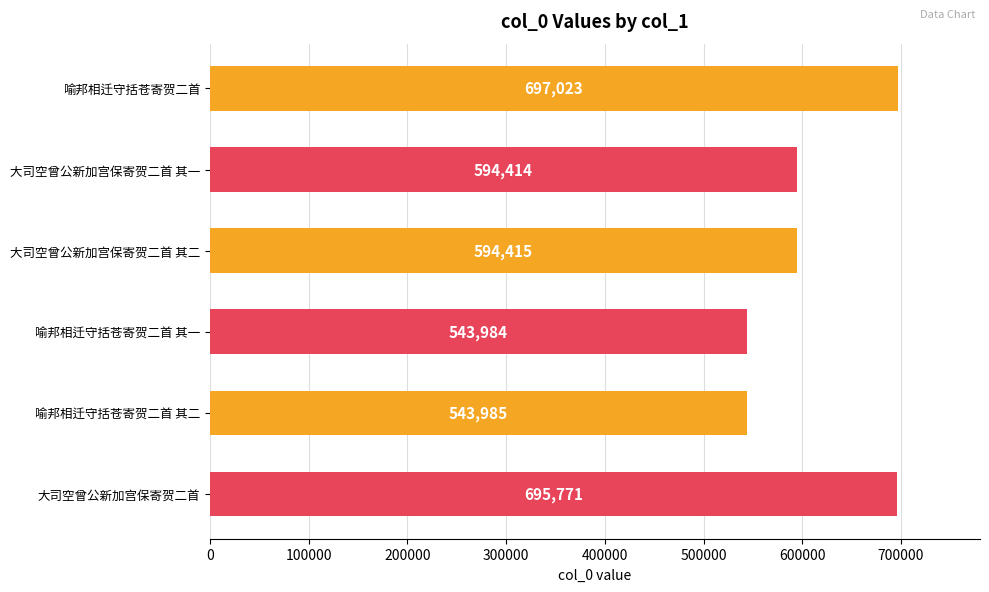

The value at 大司空曾公新加宫保寄贺二首 is 1220909. True or false?

False